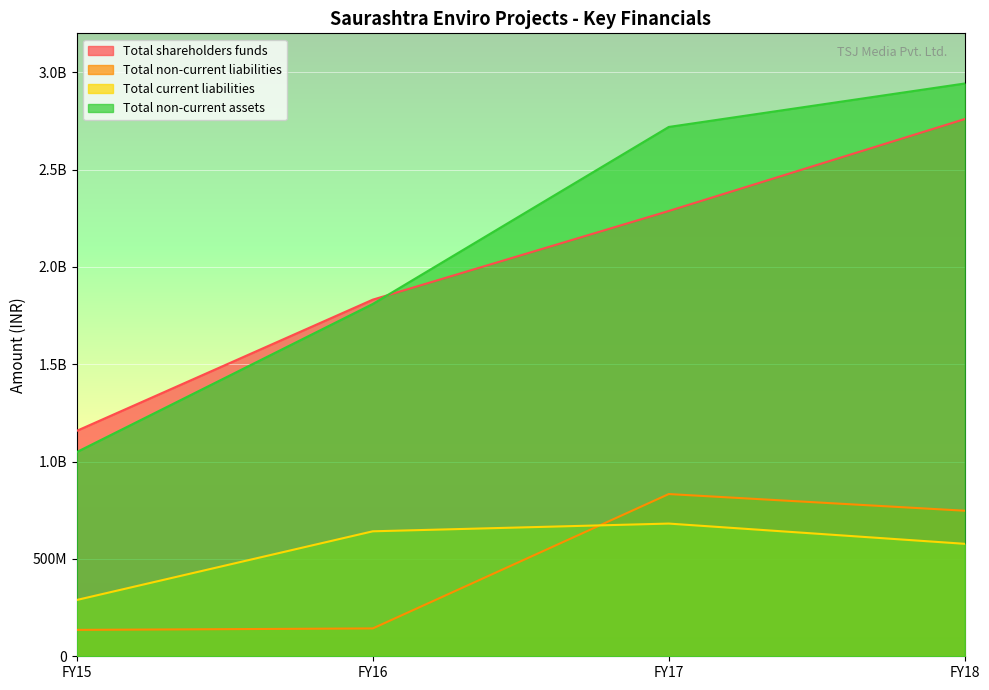

Where is Total non-current liabilities nearest to the value 484453410?

FY18